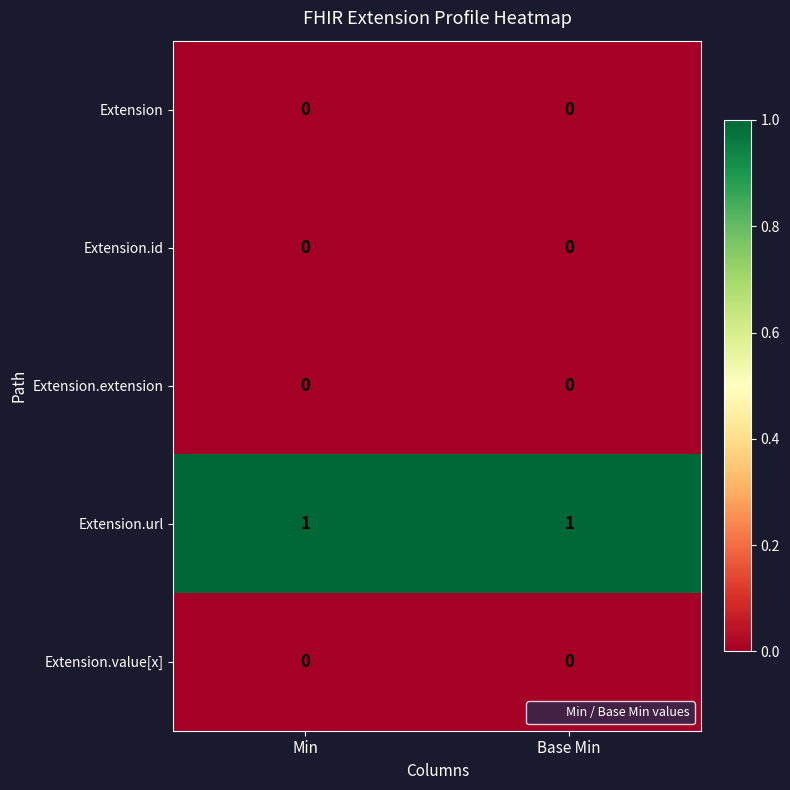

Reading left to right, transcribe all the data shown in this chart.

Extension: 0	0
Extension.id: 0	0
Extension.extension: 0	0
Extension.url: 1	1
Extension.value[x]: 0	0